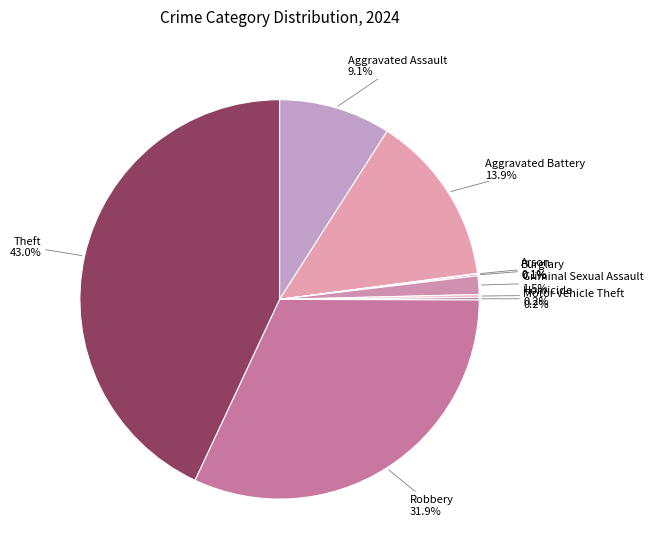

What is the smallest slice in the pie chart?

Arson